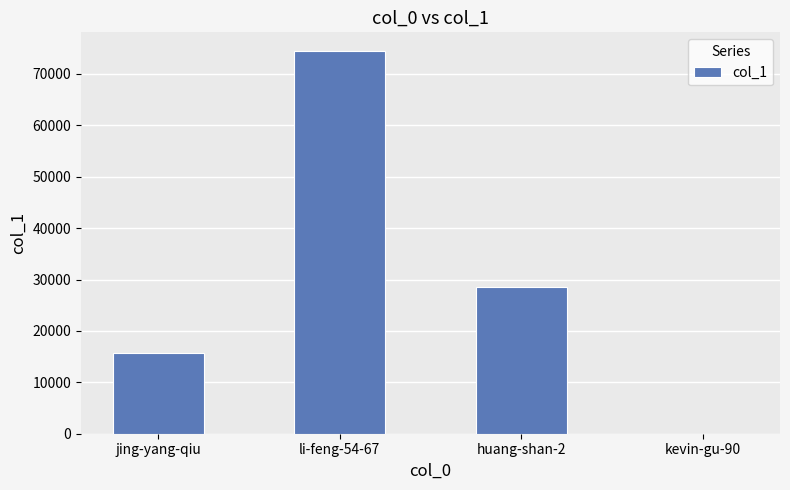

Between kevin-gu-90 and jing-yang-qiu, which is larger?

jing-yang-qiu